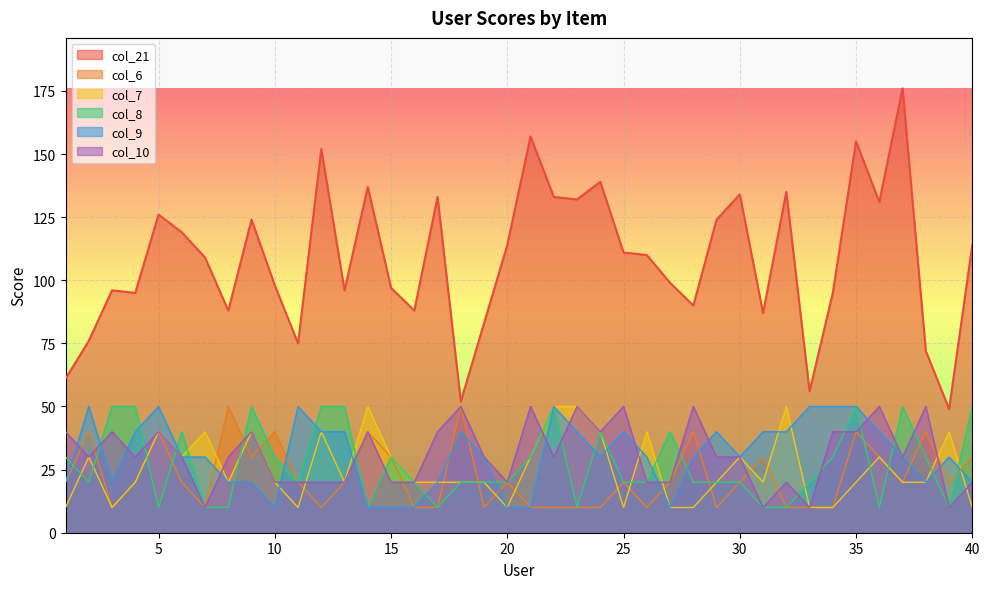

At which label is col_6 closest to 30?

9